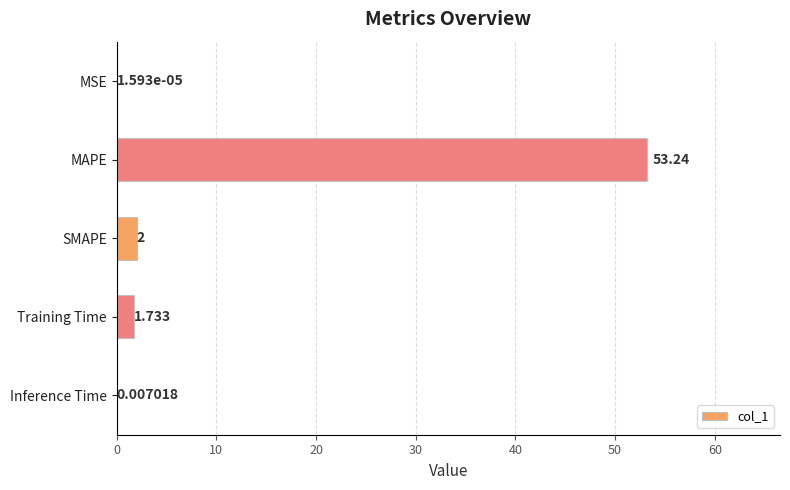

At which label is the value closest to 26?

SMAPE